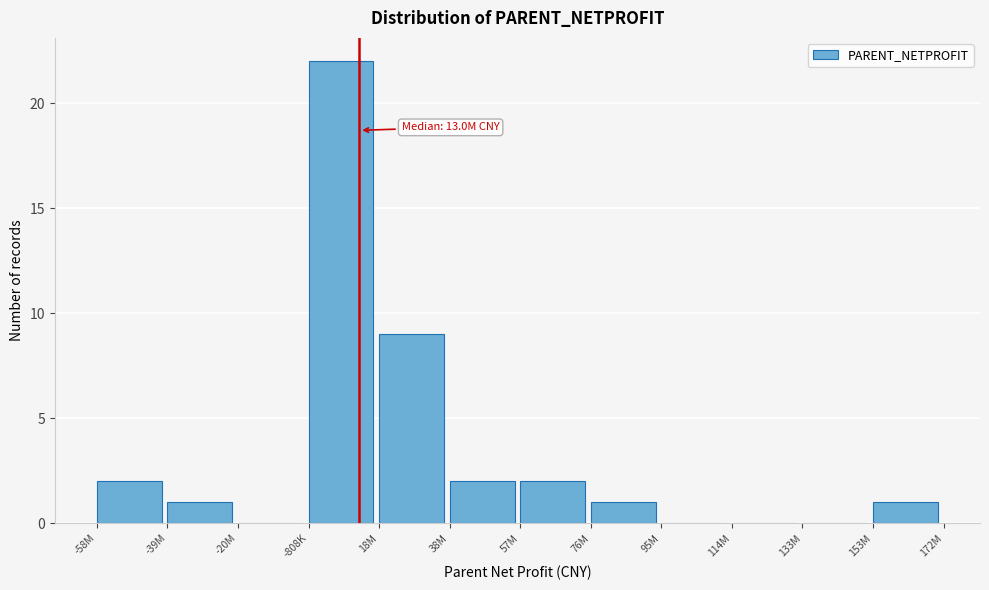

Reading left to right, what are all the values shown in this chart?

-58M=2	-39M=1	-20M=0	-808K=22	18M=9	38M=2	57M=2	76M=1	95M=0	114M=0	133M=0	153M=1